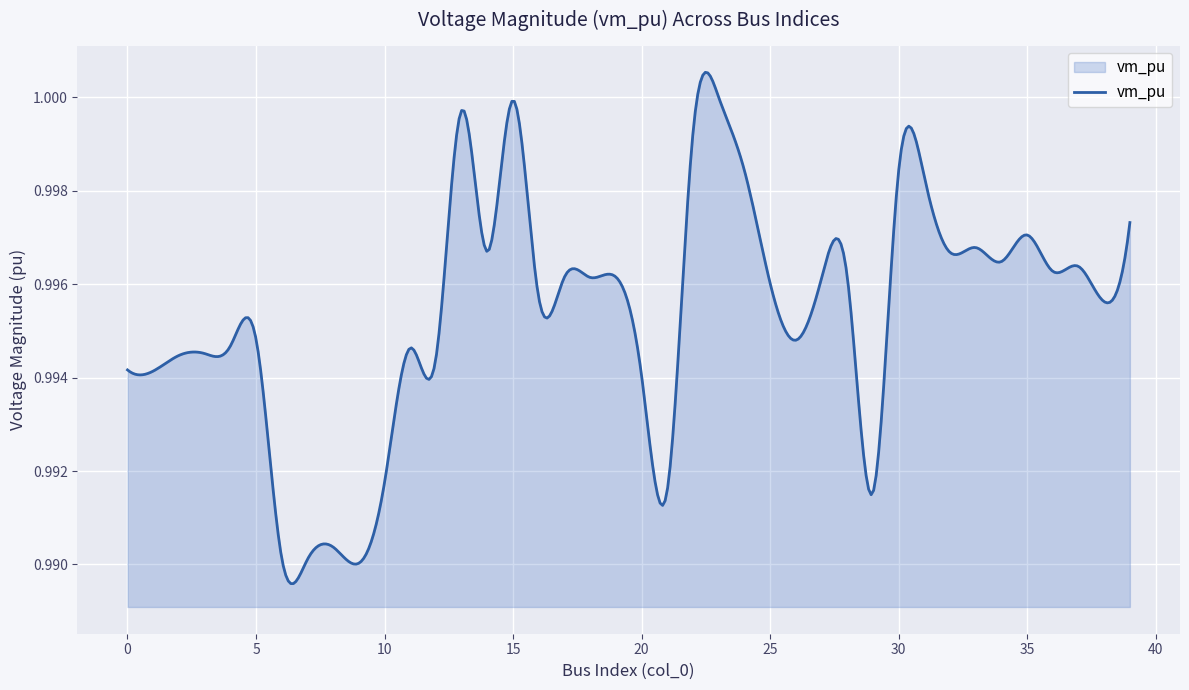

What is the value of the 18th point from the left?

1.0